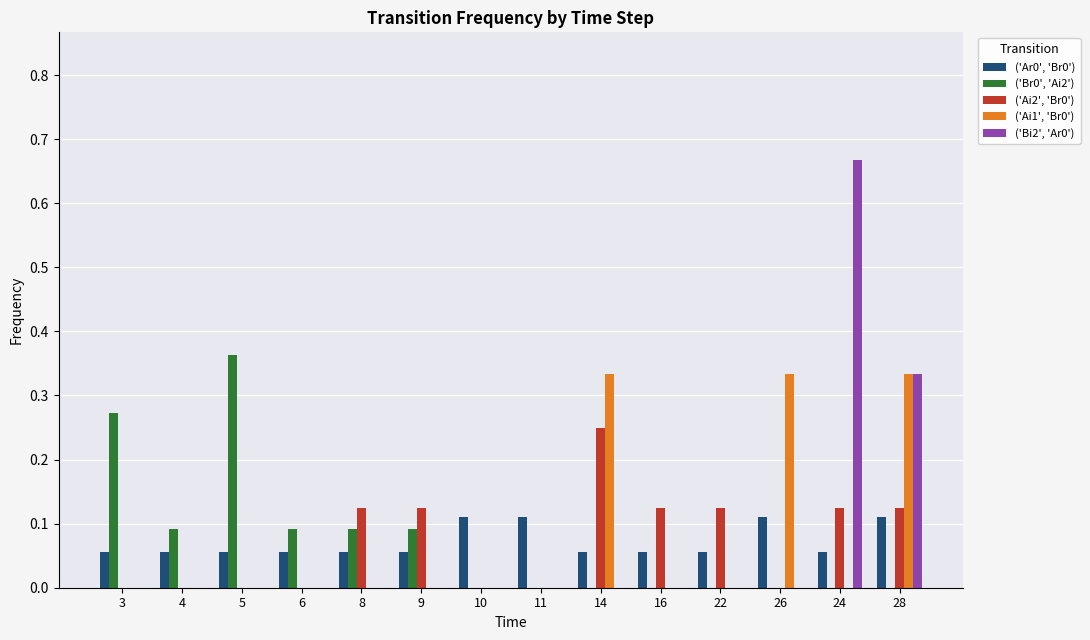

What is the sum of all ('Ai2', 'Br0') values?

1.0